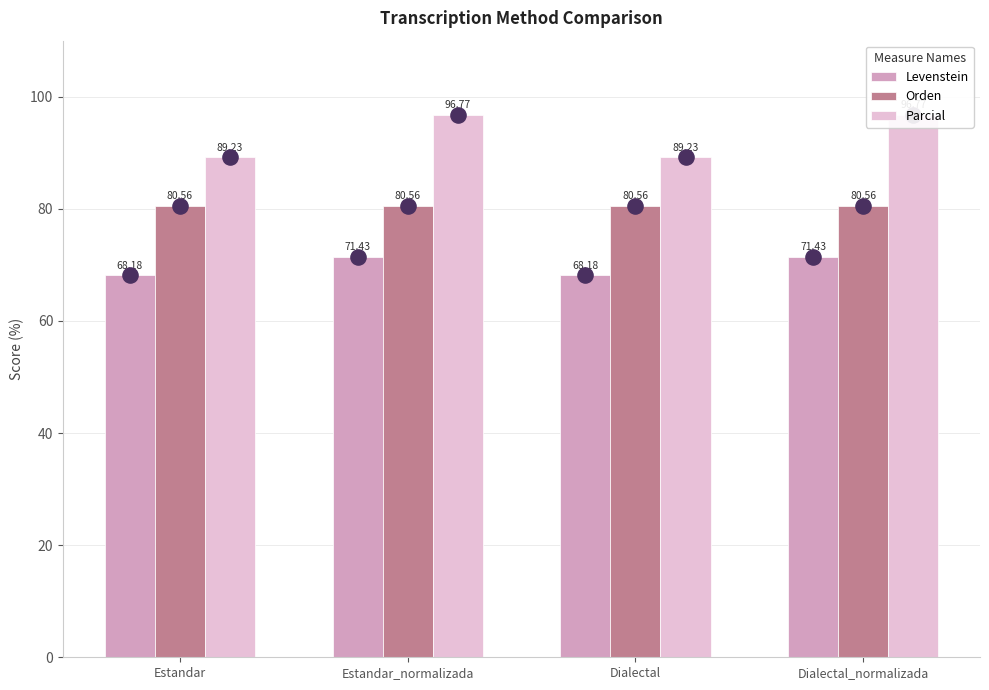

Is the value of Levenstein at Dialectal_normalizada greater than the value of Parcial at Dialectal_normalizada?

No